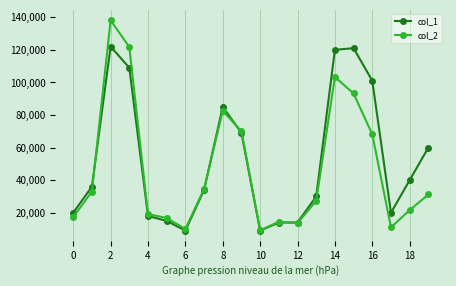

What is the difference between the second highest and minimum values in the col_1 series?

112000